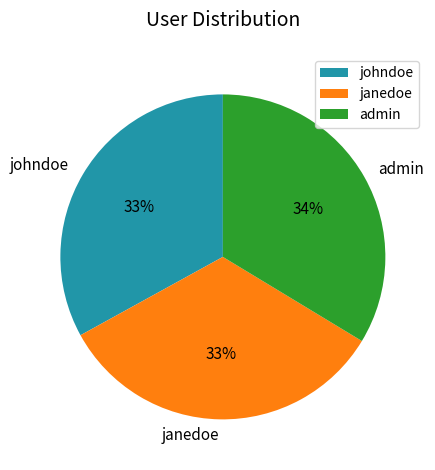

Count the number of slices in the pie.

3